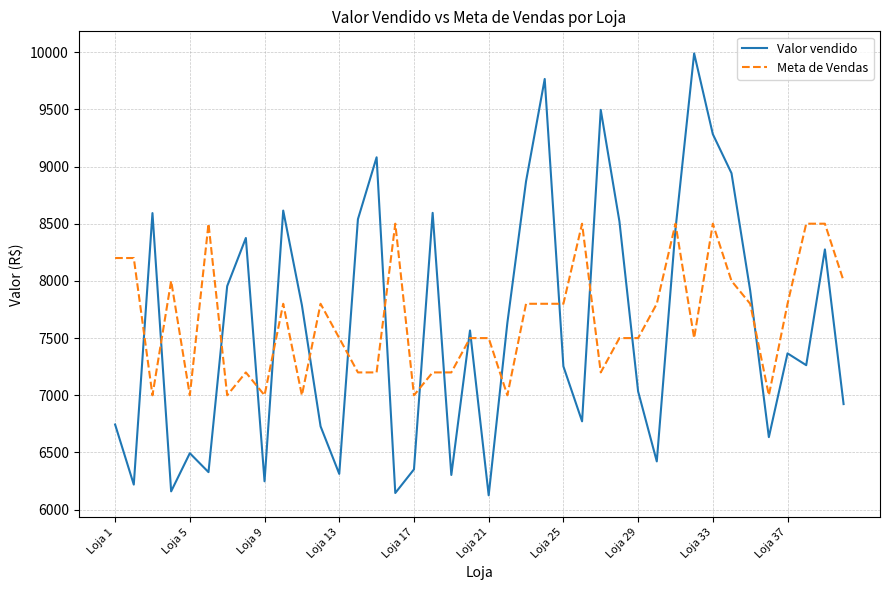

True or false: Valor vendido and Meta de Vendas cross at least once.

True